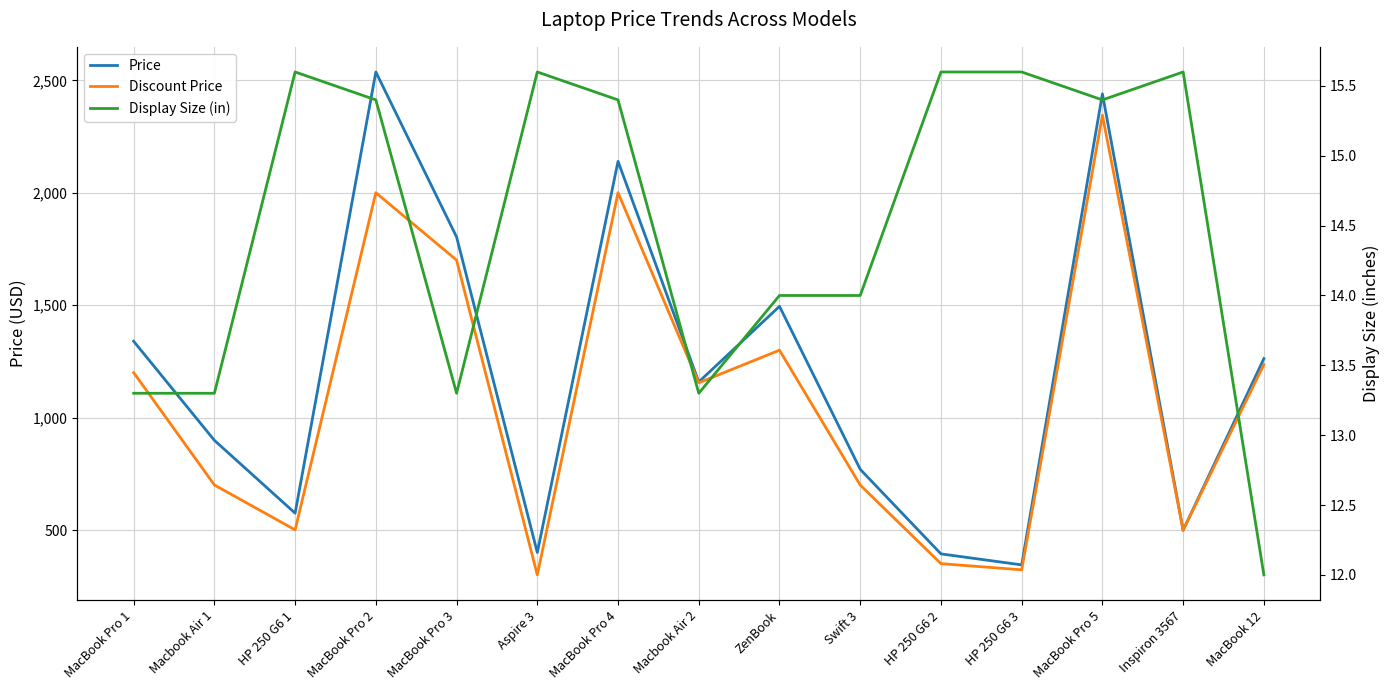

Reading right to left, list all the values displayed in this chart.

Price: 1262.4	498.9	2440.0	345.0	393.9	770.0	1495.0	1158.7	2140.0	400.0	1803.6	2537.4	575.0	898.9	1339.7
Discount Price: 1236.5	499.4	2345.5	323.0	350.5	700.0	1300.0	1154.8	2000.5	300.6	1700.5	2000.5	500.7	700.4	1200.3
Display Size (in): 12.0	15.6	15.4	15.6	15.6	14.0	14.0	13.3	15.4	15.6	13.3	15.4	15.6	13.3	13.3